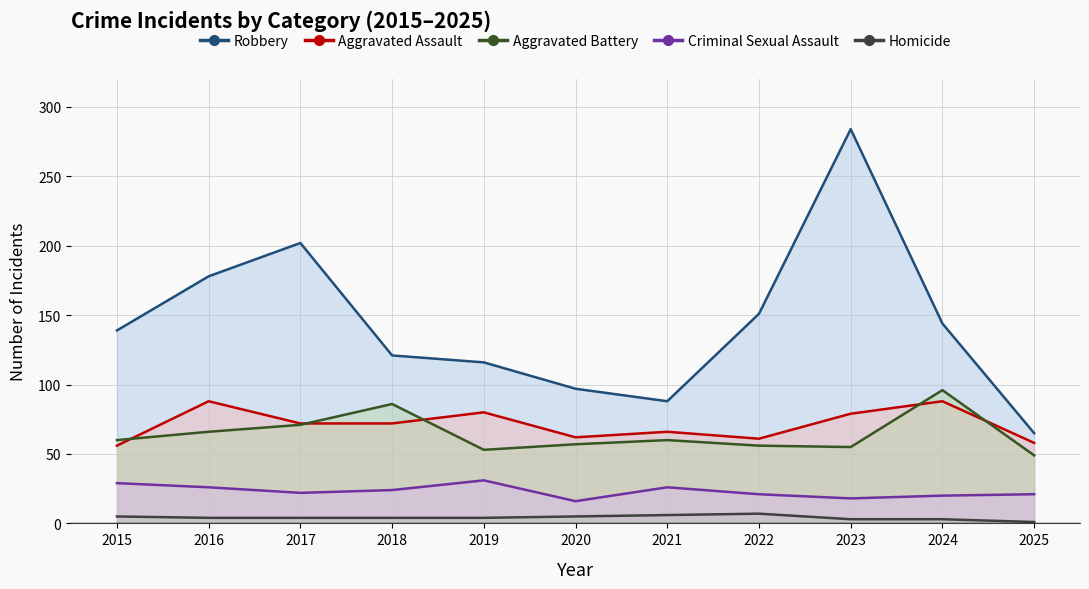

Which series has the widest spread of values?

Robbery